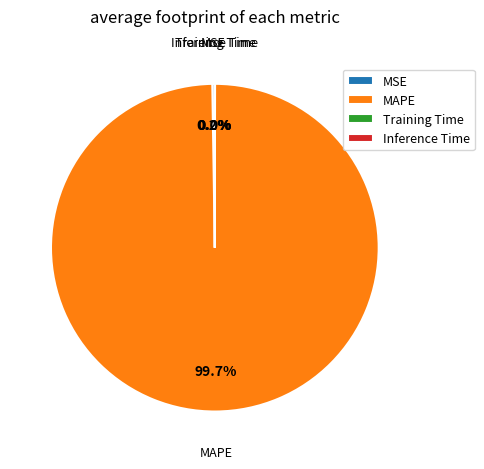

What is the largest slice in the pie chart?

MAPE